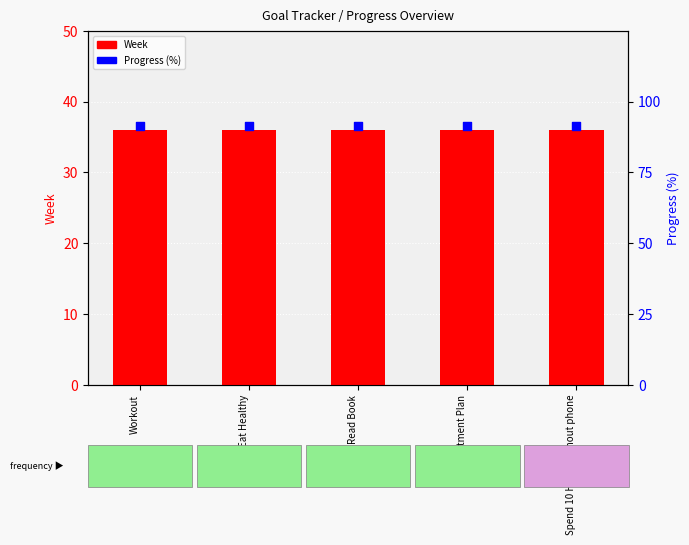

Which series has the largest total across all categories?

Progress (%)